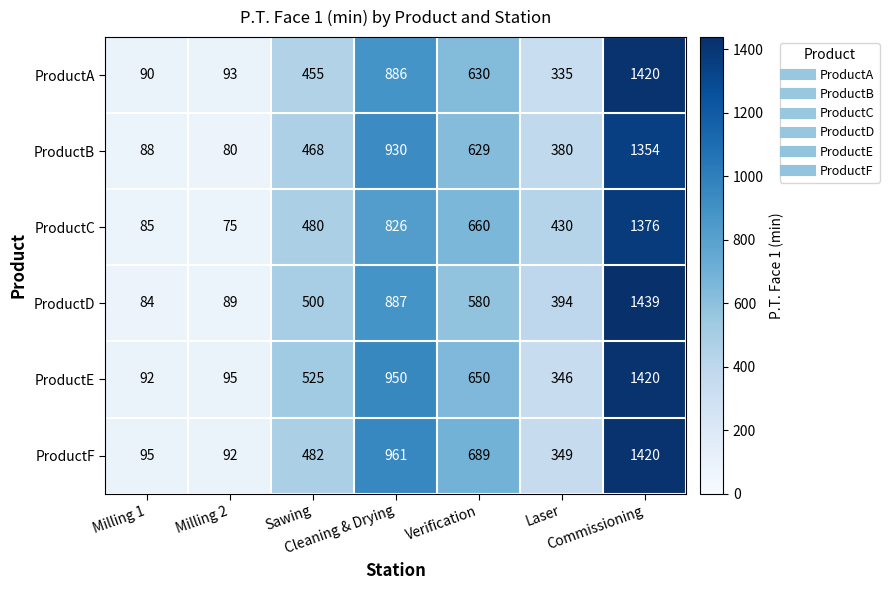

What is the difference between the maximum and minimum values in the ProductE series?

1328